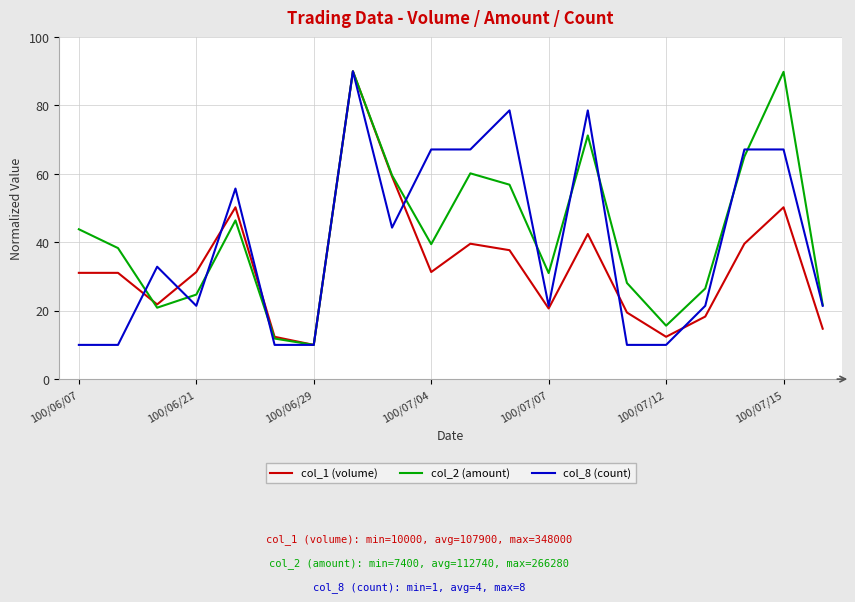

In col_2 (amount), how many points are higher than both neighbors (excluding endpoints)?

5